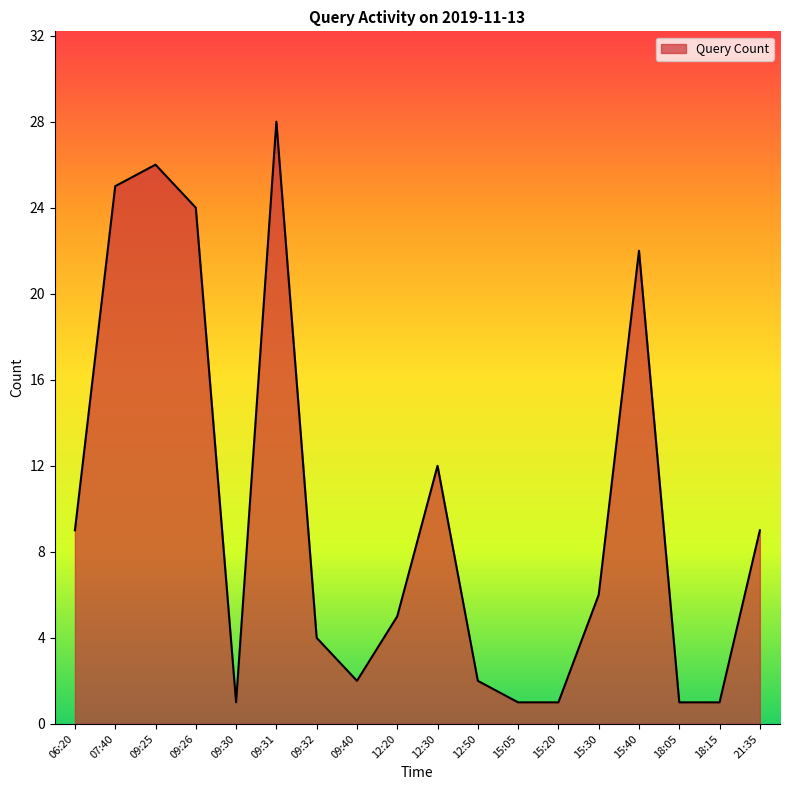

Reading left to right, extract all data points from this chart.

9	25	26	24	1	28	4	2	5	12	2	1	1	6	22	1	1	9